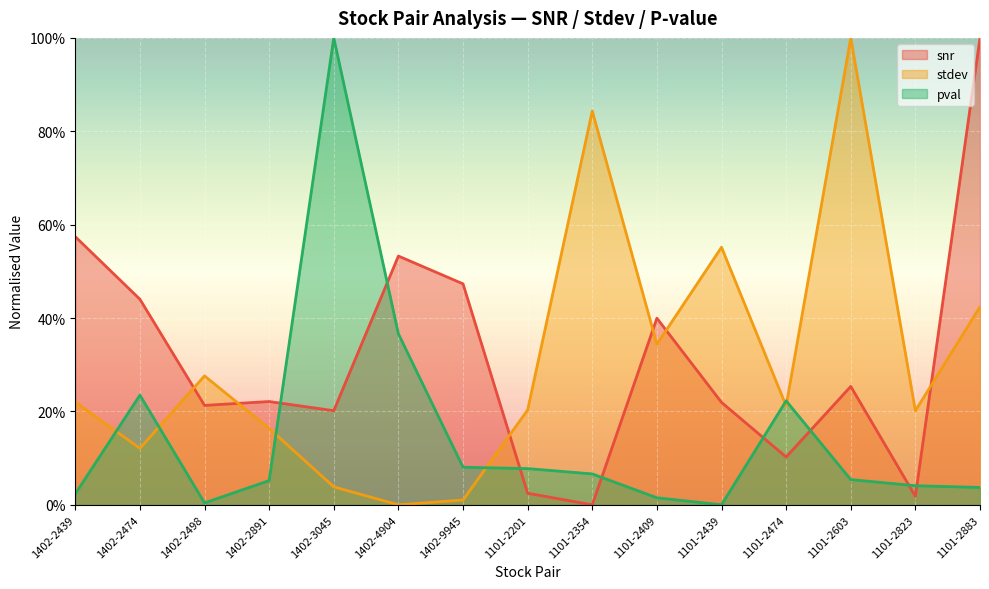

Read the stdev value at 1101-2439.

0.6